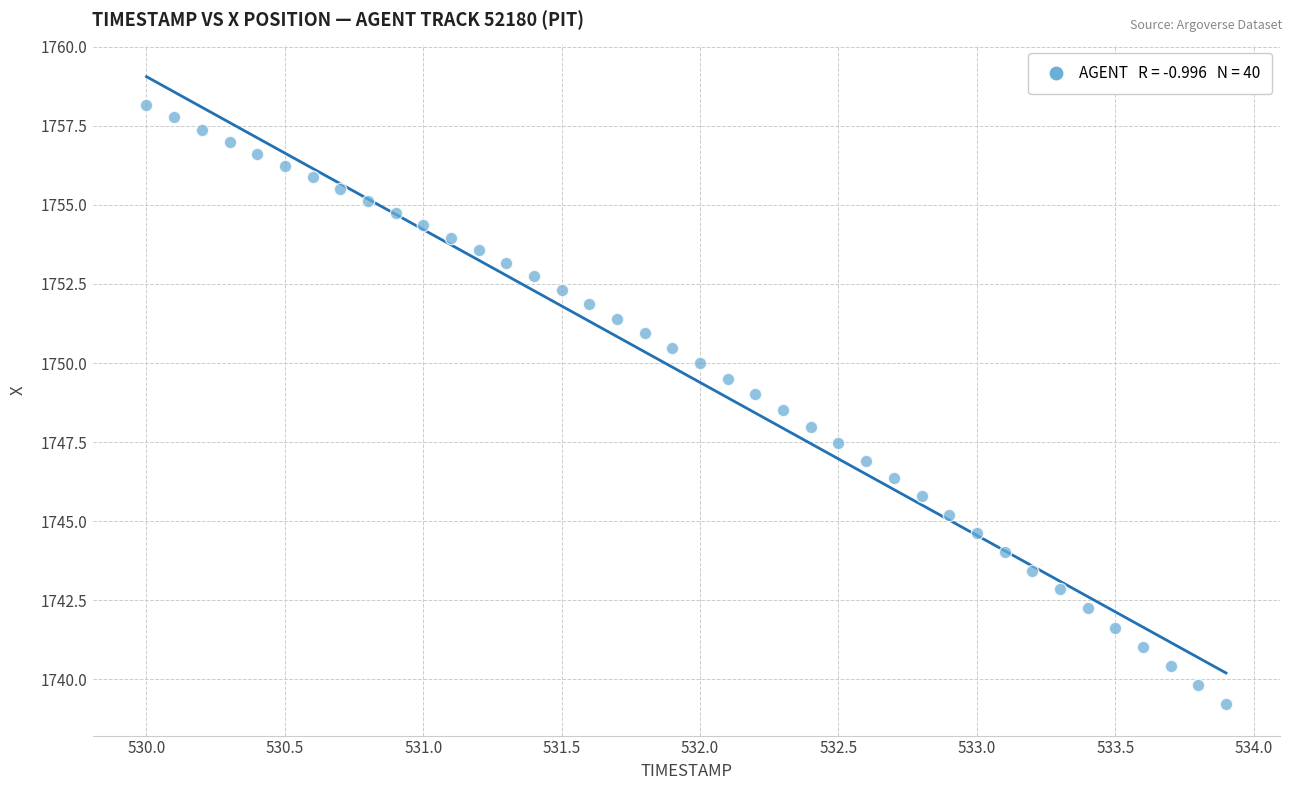

What is the range of X values (max minus min)?

3.9